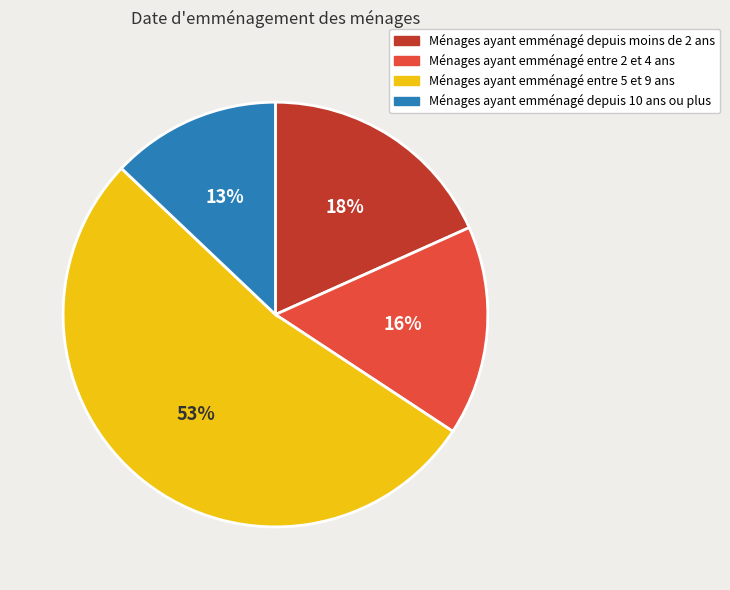

Is the sum of Ménages ayant emménagé entre 2 et 4 ans and Ménages ayant emménagé depuis moins de 2 ans greater than half?

No